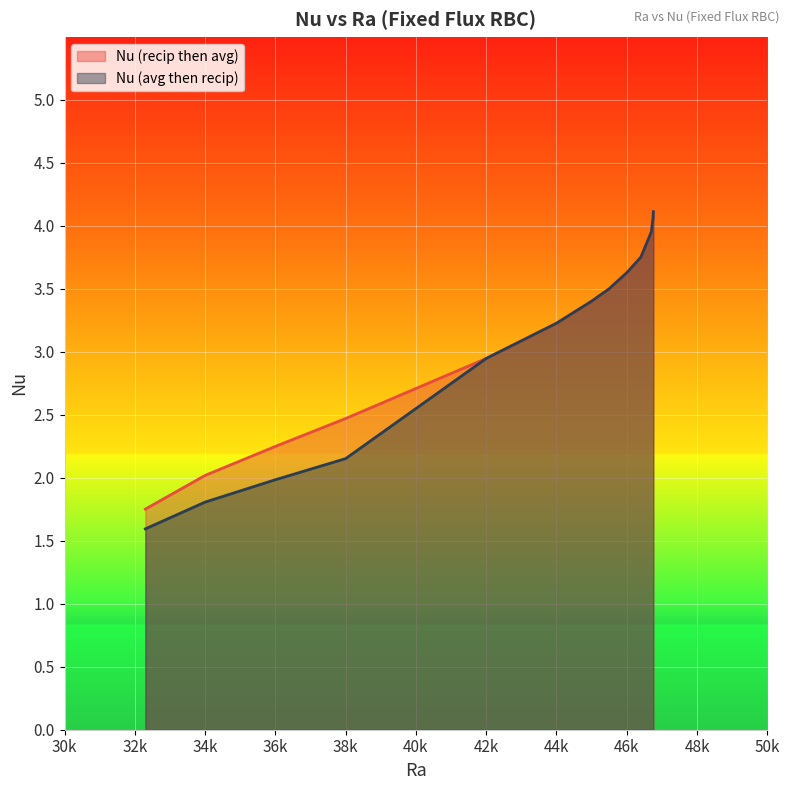

Is it true that Nu (recip then avg) equals 2.0 at 34k?

True